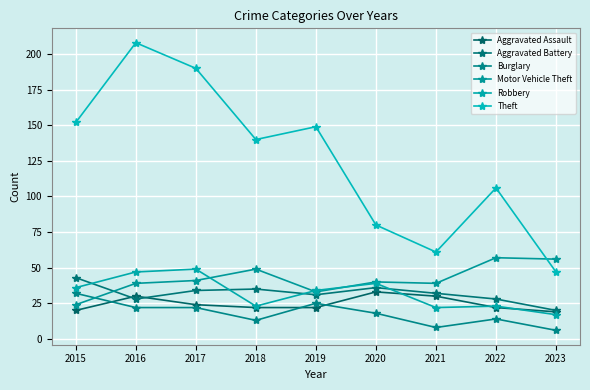

What is the difference between the highest and lowest values at 2015?

132